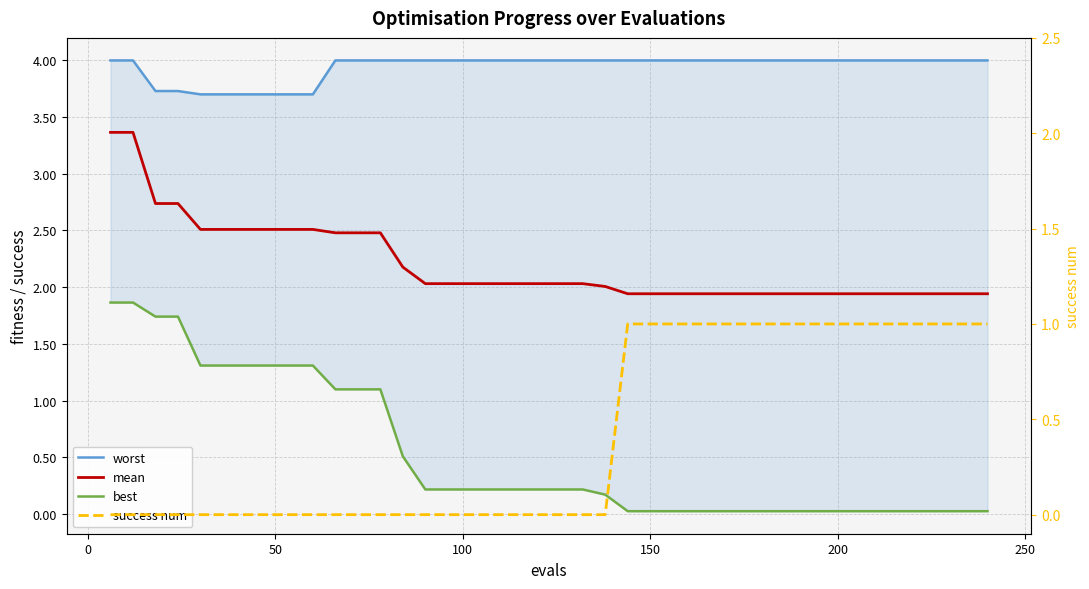

What is the difference between the maximum and minimum values in the worst series?

0.3